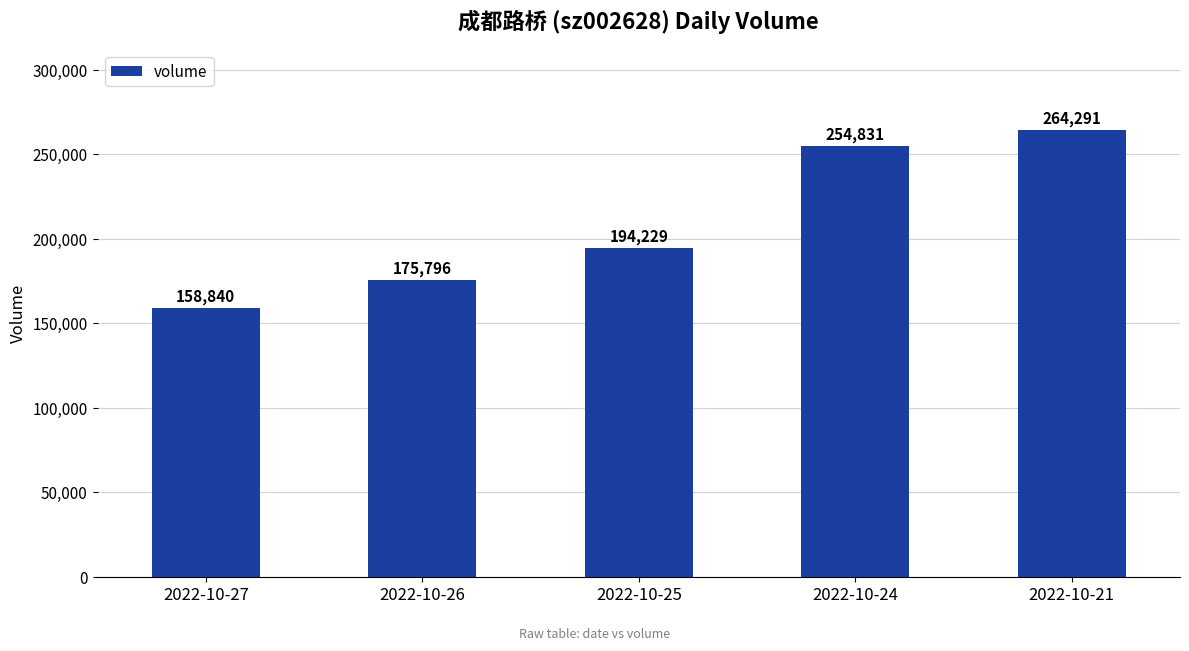

Reading right to left, extract all data points from this chart.

2022-10-21=264291	2022-10-24=254831	2022-10-25=194229	2022-10-26=175796	2022-10-27=158840